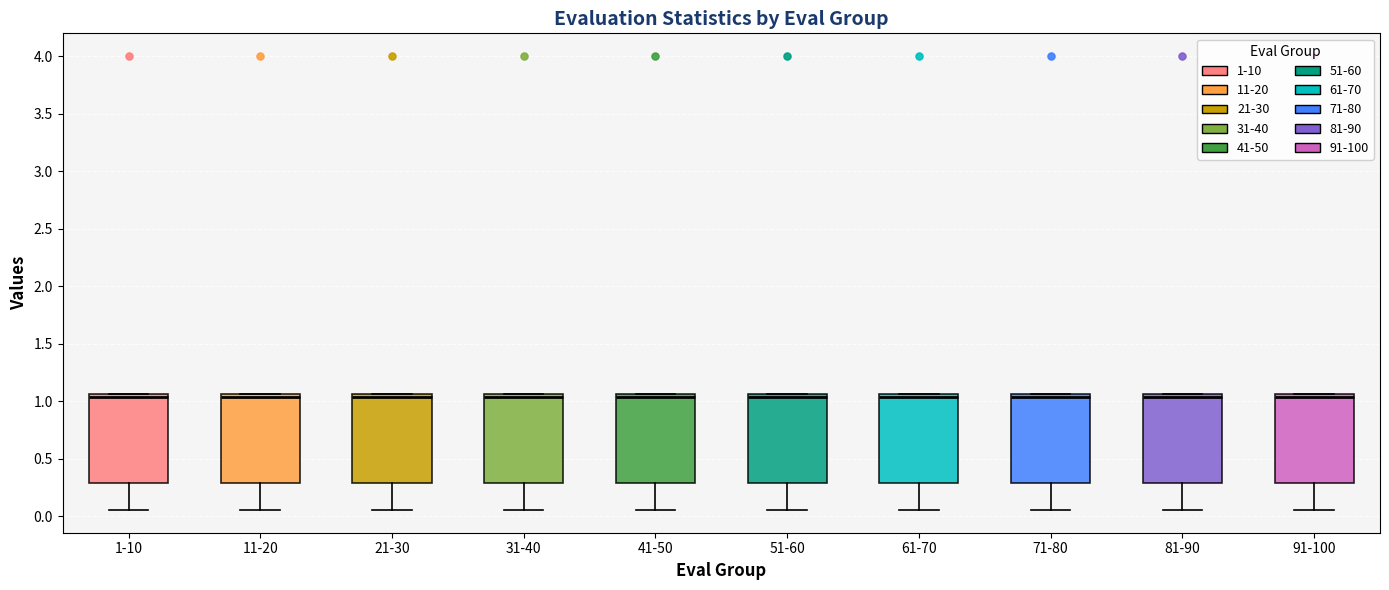

Where does the lower whisker of the box for 31-40 end on the y-axis? The values are not printed on the chart, so give them approximately, as read against the axis.

0.05